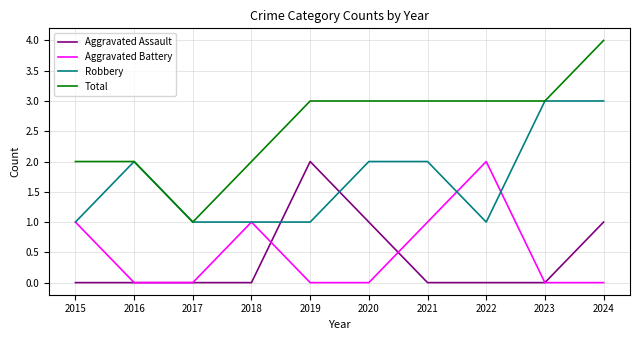

Which category has the lowest value in the Total series?

2017